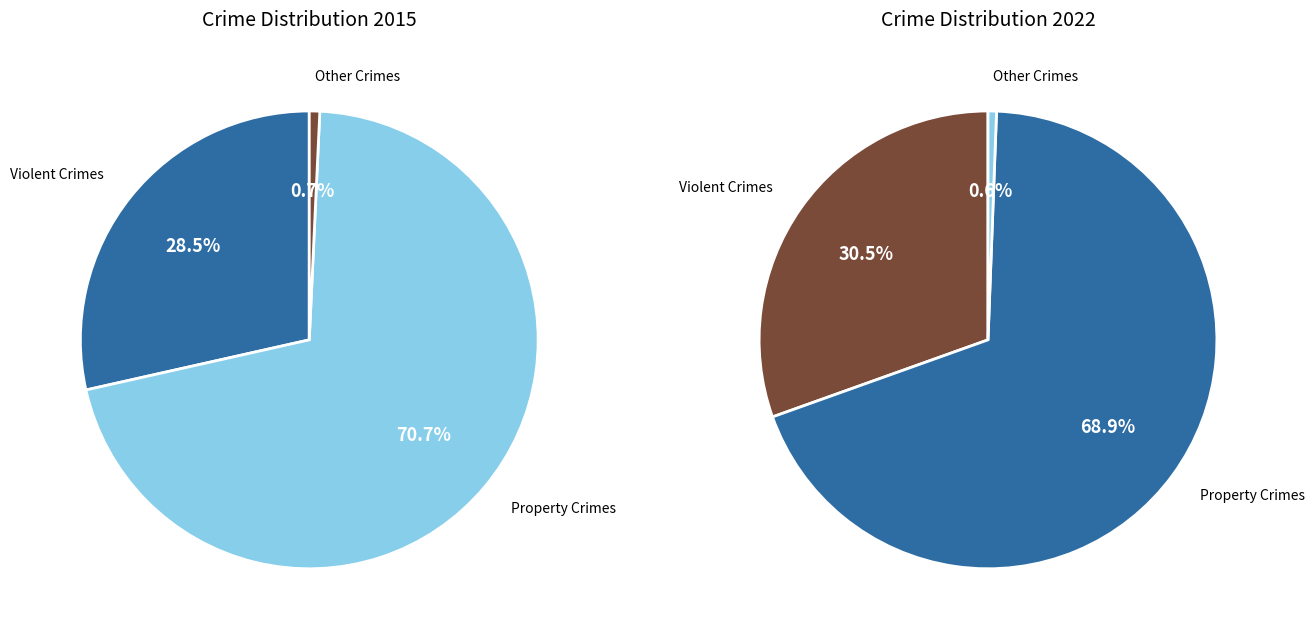

Between 8 and 2, which is larger?

8